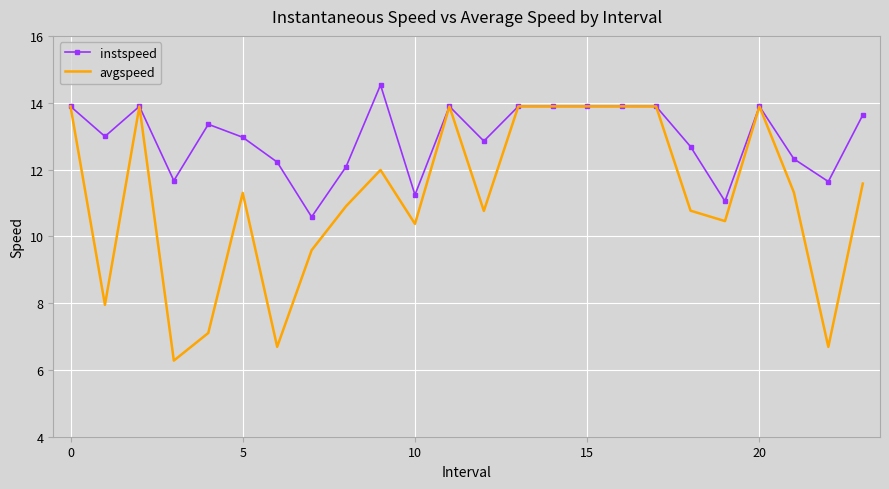

Count the number of categories in the chart.

24